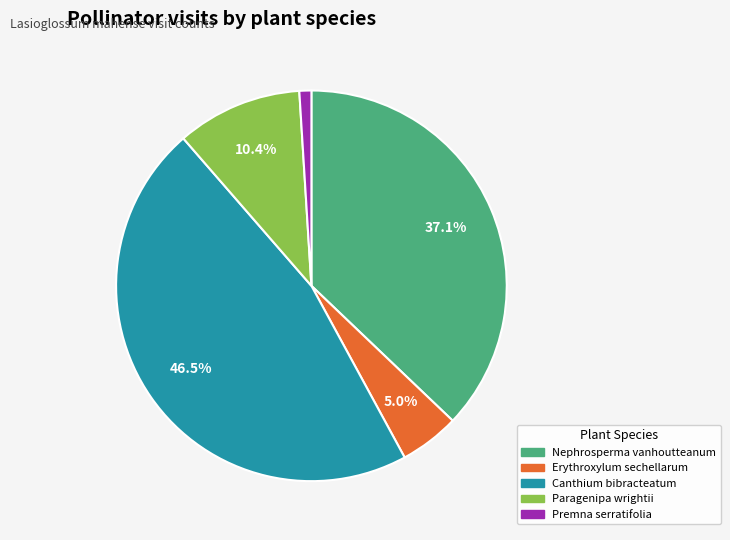

Does any single category account for the majority?

No